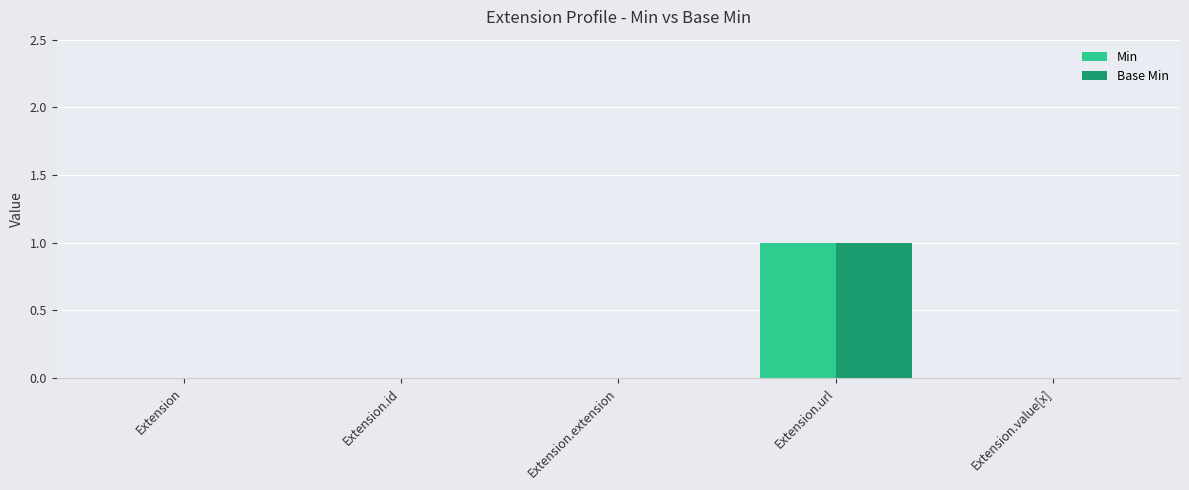

Are the bars horizontal?

No